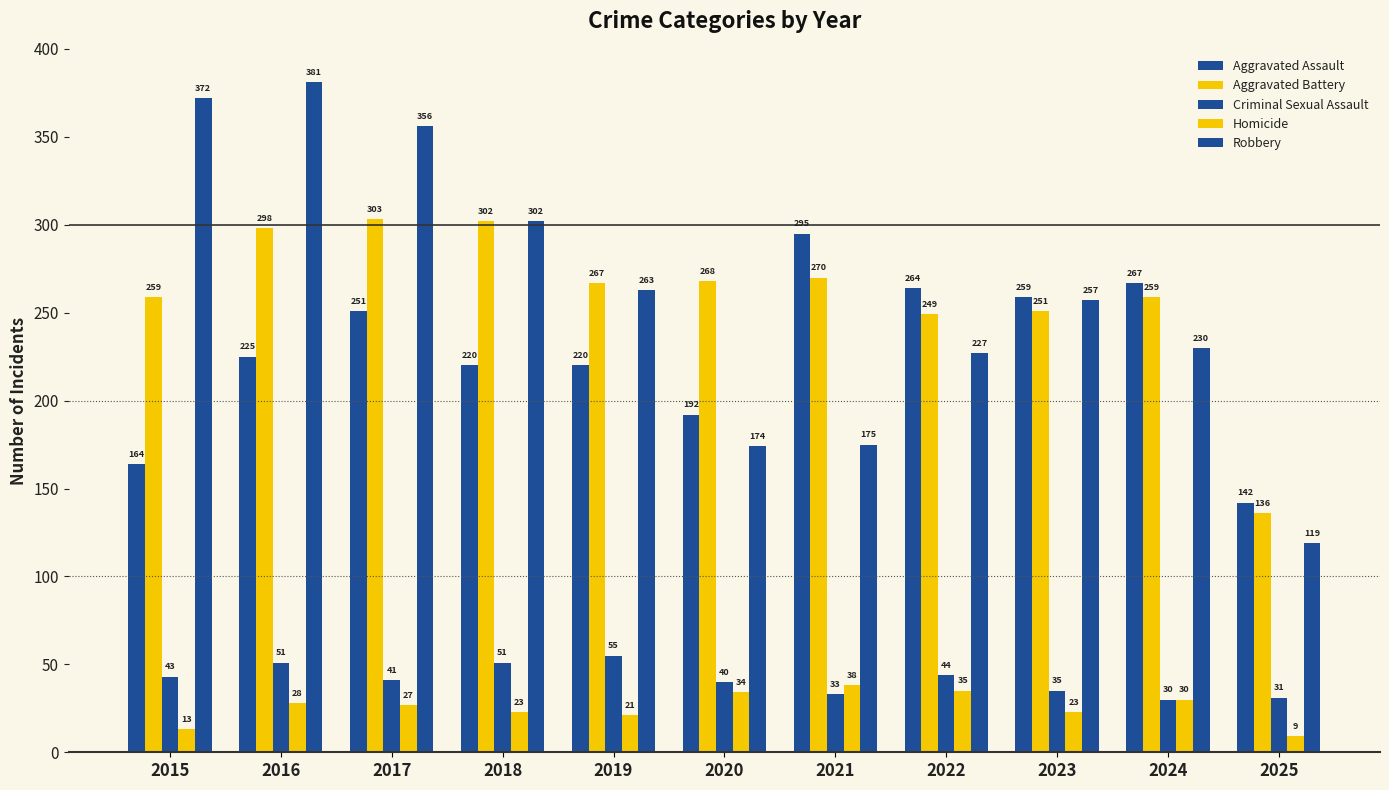

Is it true that Robbery equals 262 at 2021?

False